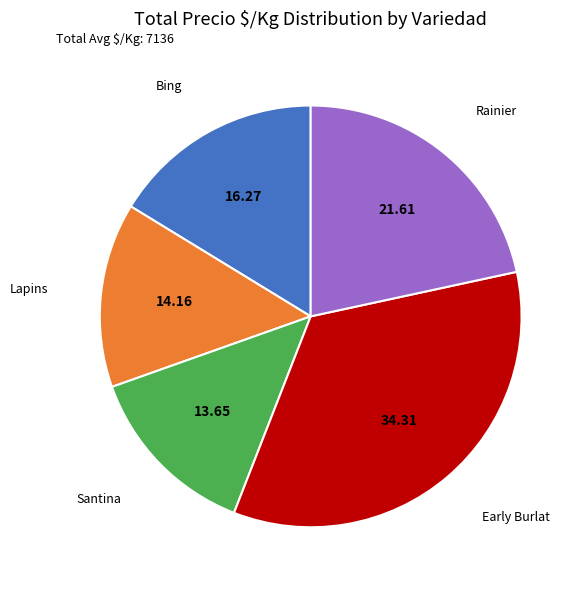

Does any single category account for the majority?

No